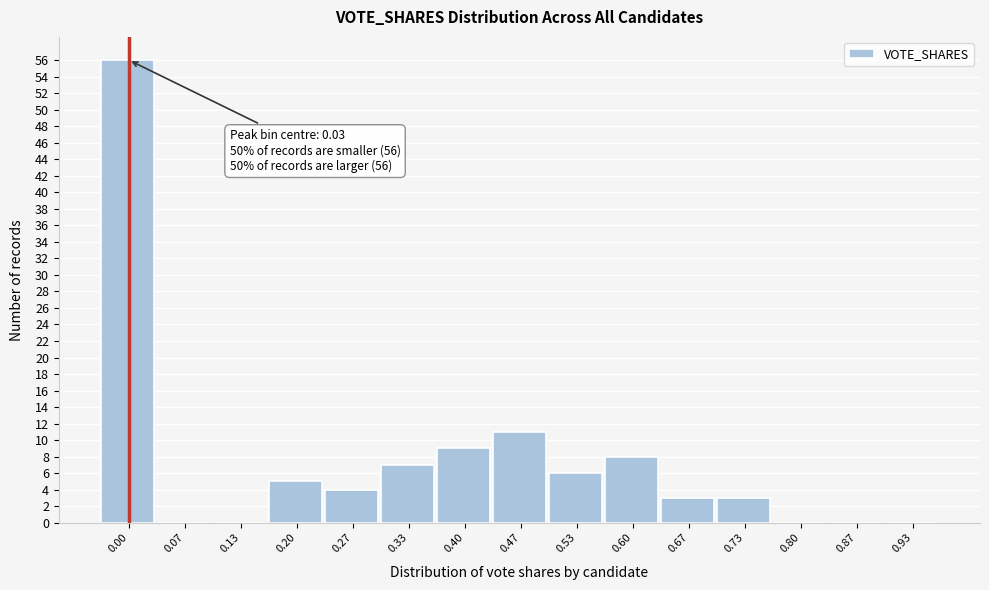

Reading left to right, transcribe all the data shown in this chart.

0.00=56	0.07=0	0.13=0	0.20=5	0.27=4	0.33=7	0.40=9	0.47=11	0.53=6	0.60=8	0.67=3	0.73=3	0.80=0	0.87=0	0.93=0